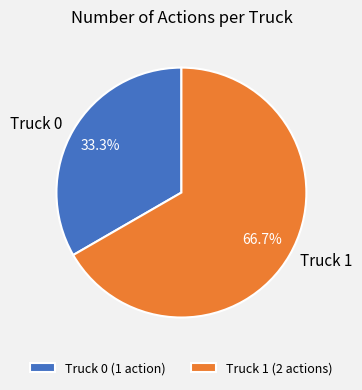

What percentage do Truck 1 and Truck 0 together represent?

100.0%